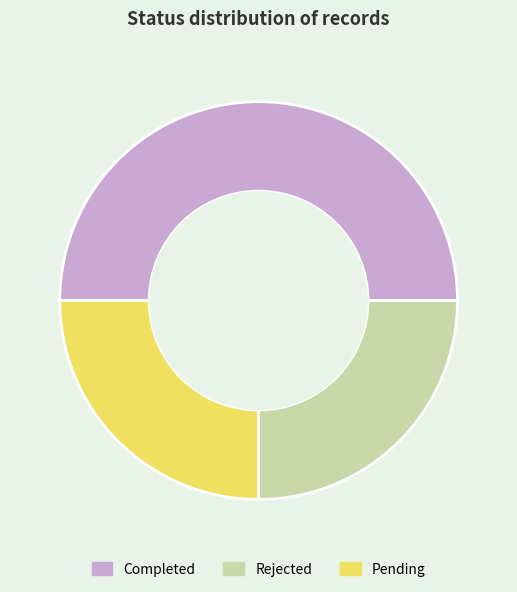

Which category has the biggest portion of the pie?

Completed